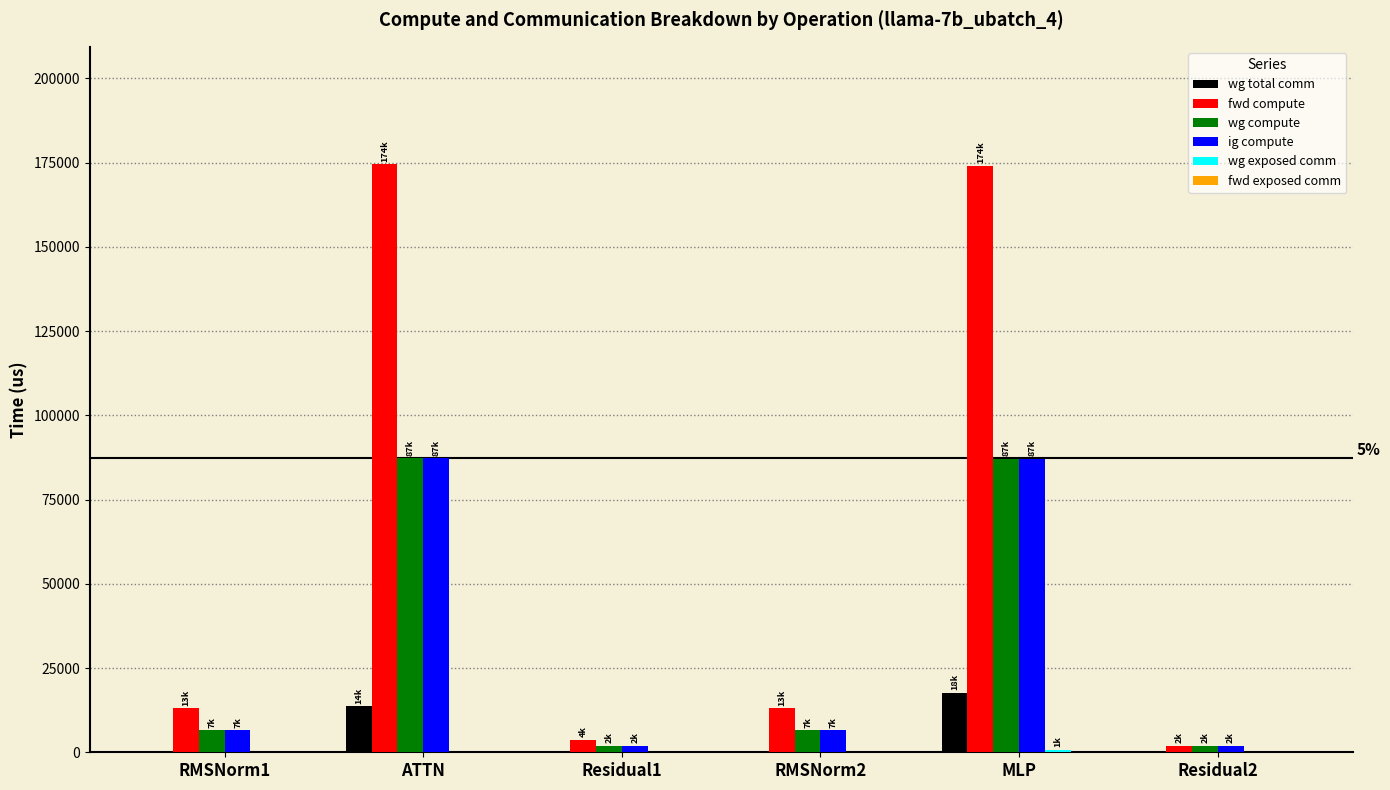

What is the total value across all series at ATTN?

362523.7